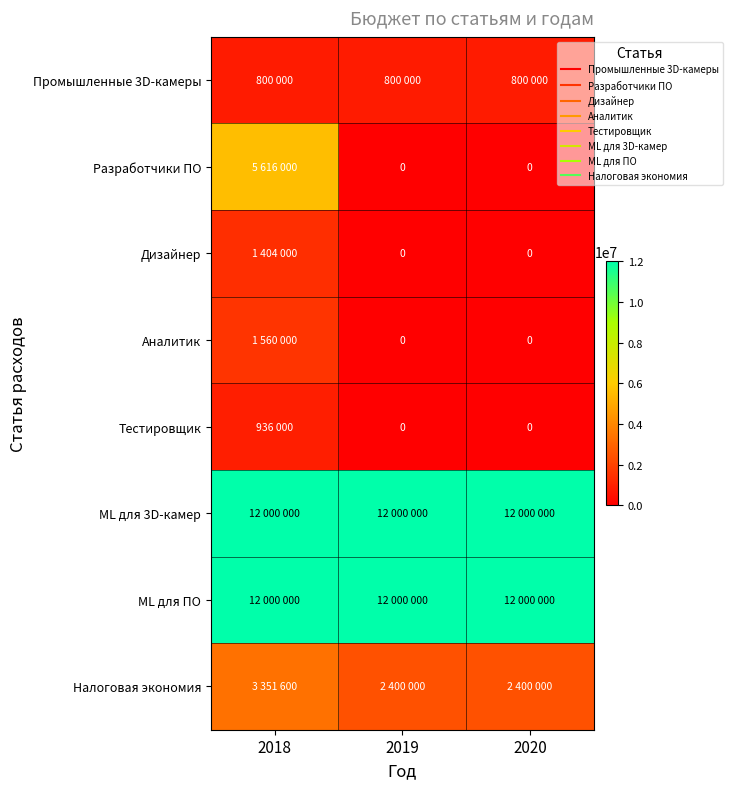

How many positive values does the Дизайнер series have?

1